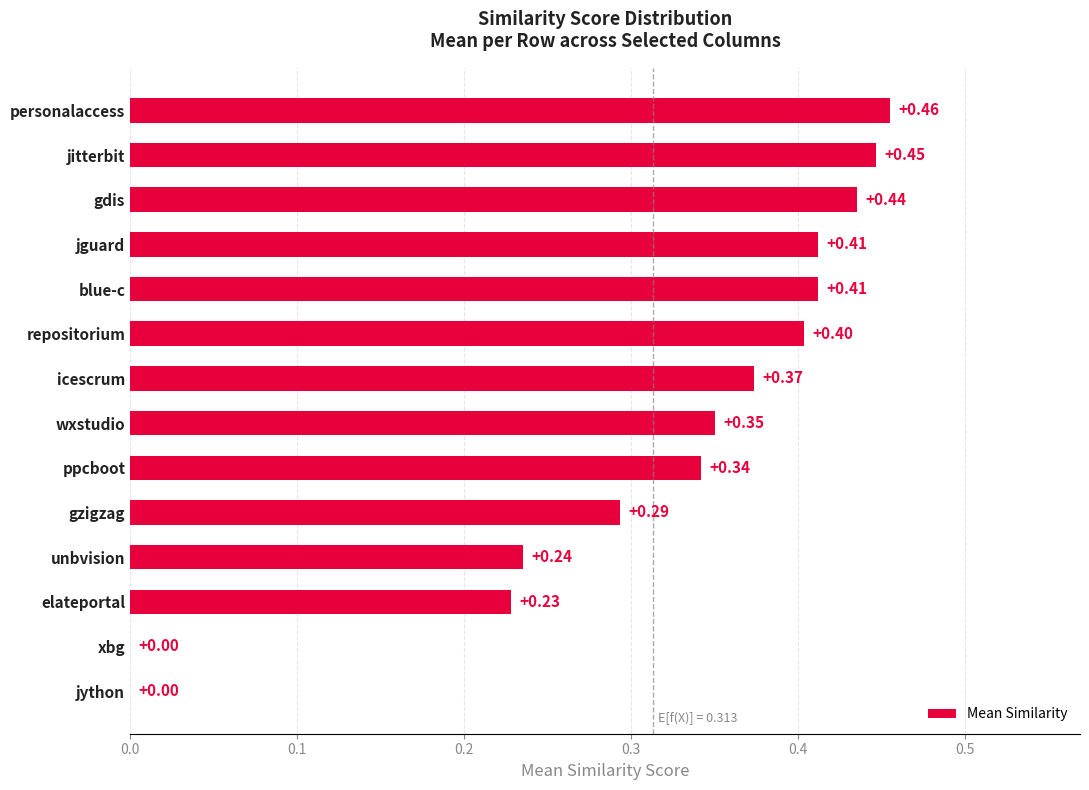

Which label corresponds to the largest value in the chart?

personalaccess